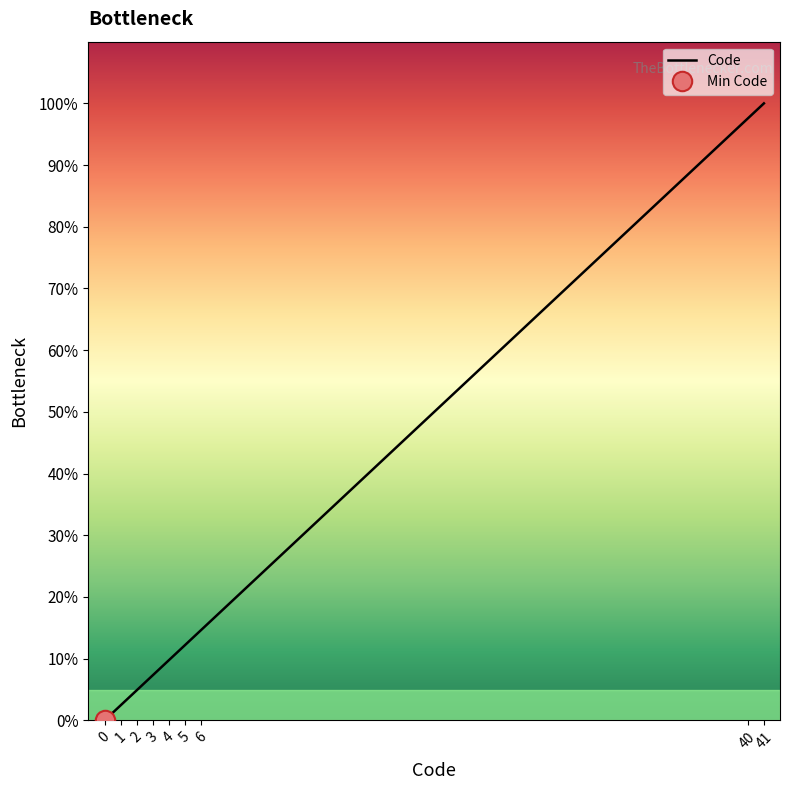

The chart shows a value of 0.0 at 0. True or false?

True